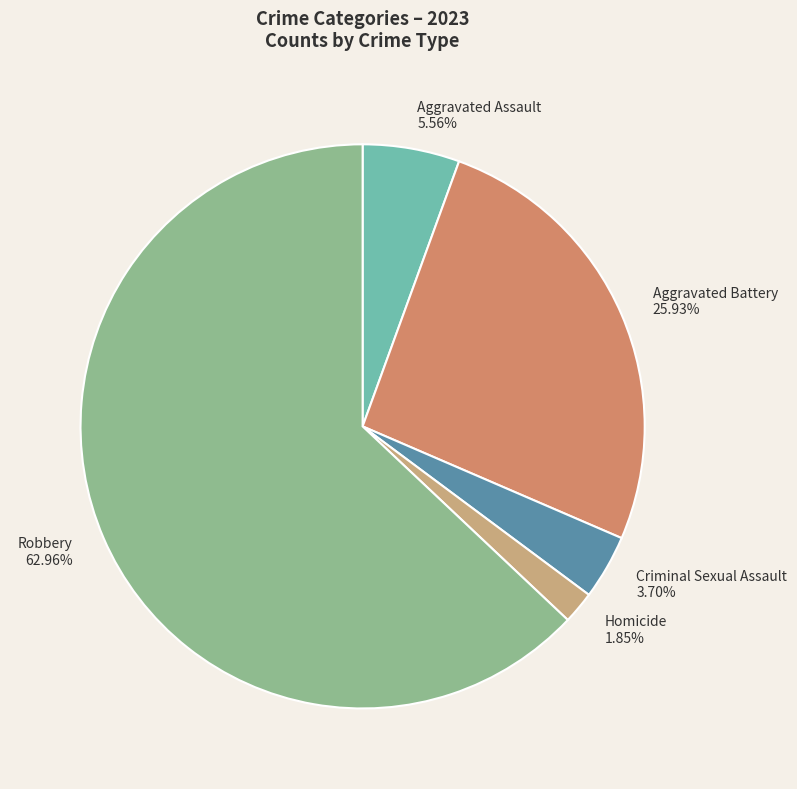

To the nearest percent, what percentage of the pie is Aggravated Battery?

26%